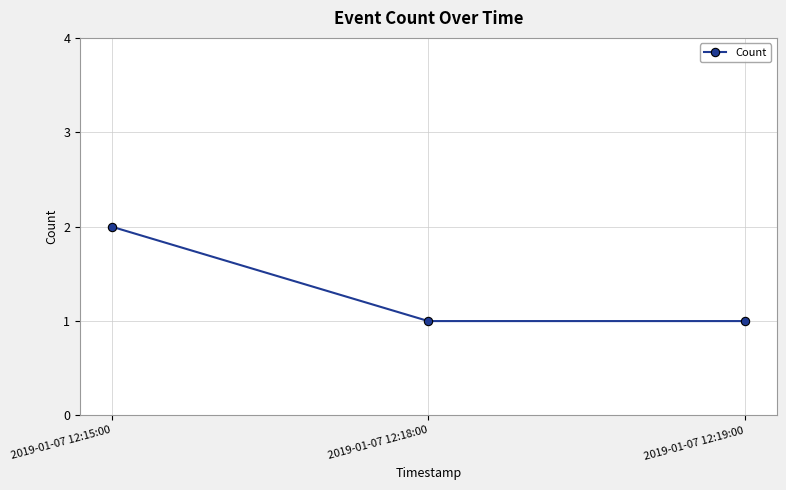

How many values are between 1 and 2?

3